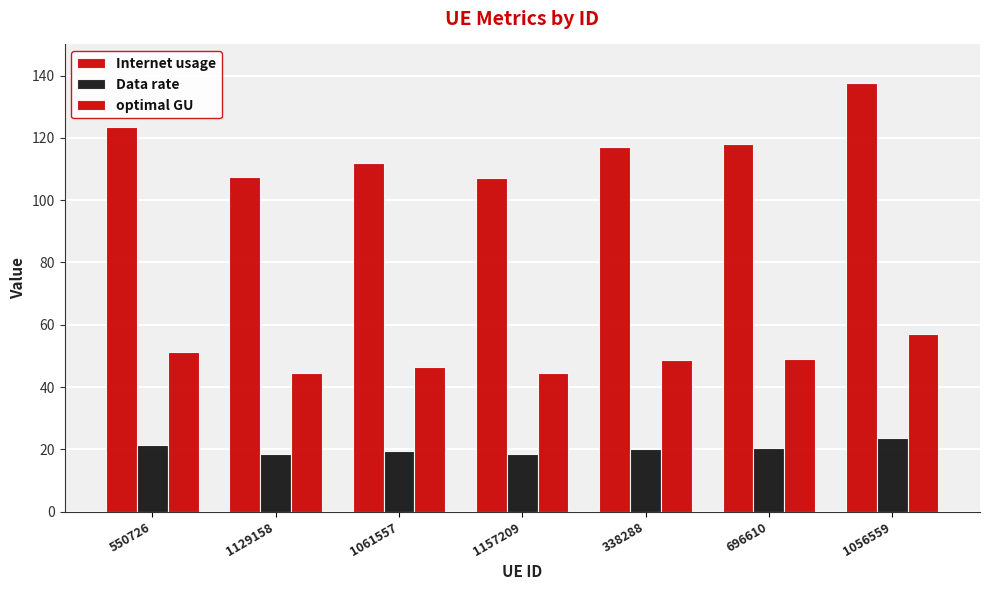

Does the chart contain stacked bars?

No